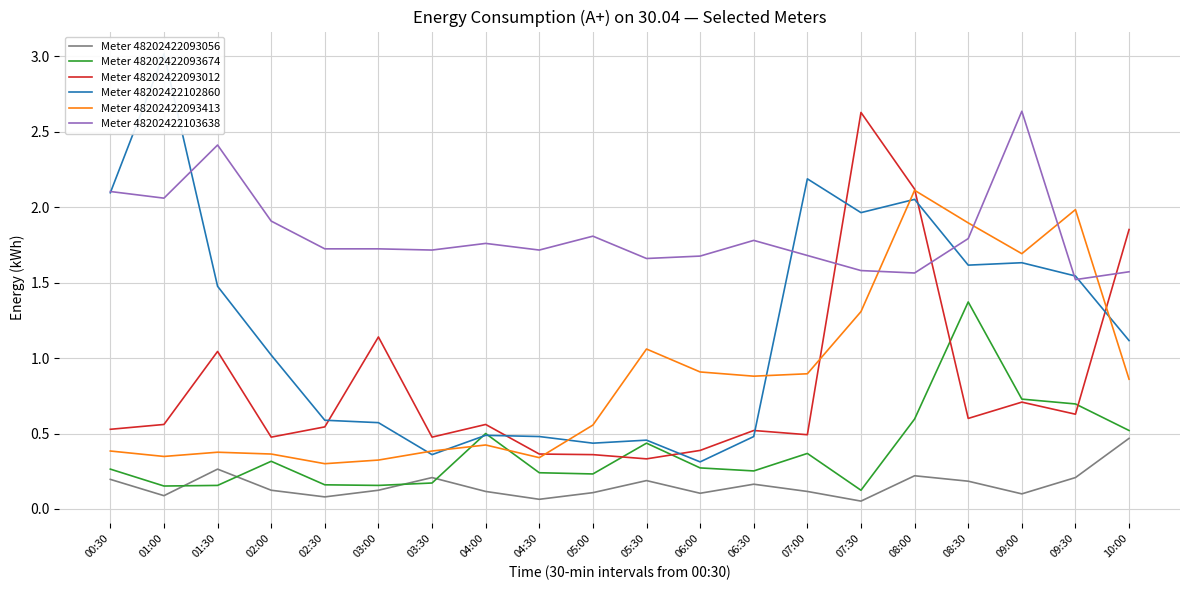

How many times do Meter 48202422102860 and Meter 48202422093012 cross each other?

7